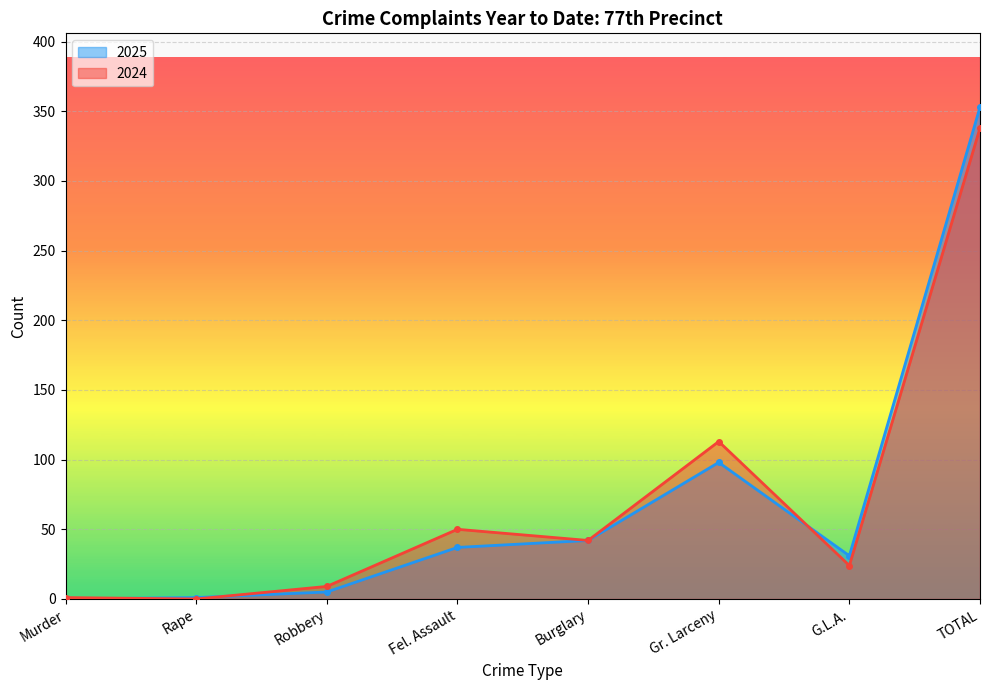

At which category does 2024 reach its first local valley?

Rape